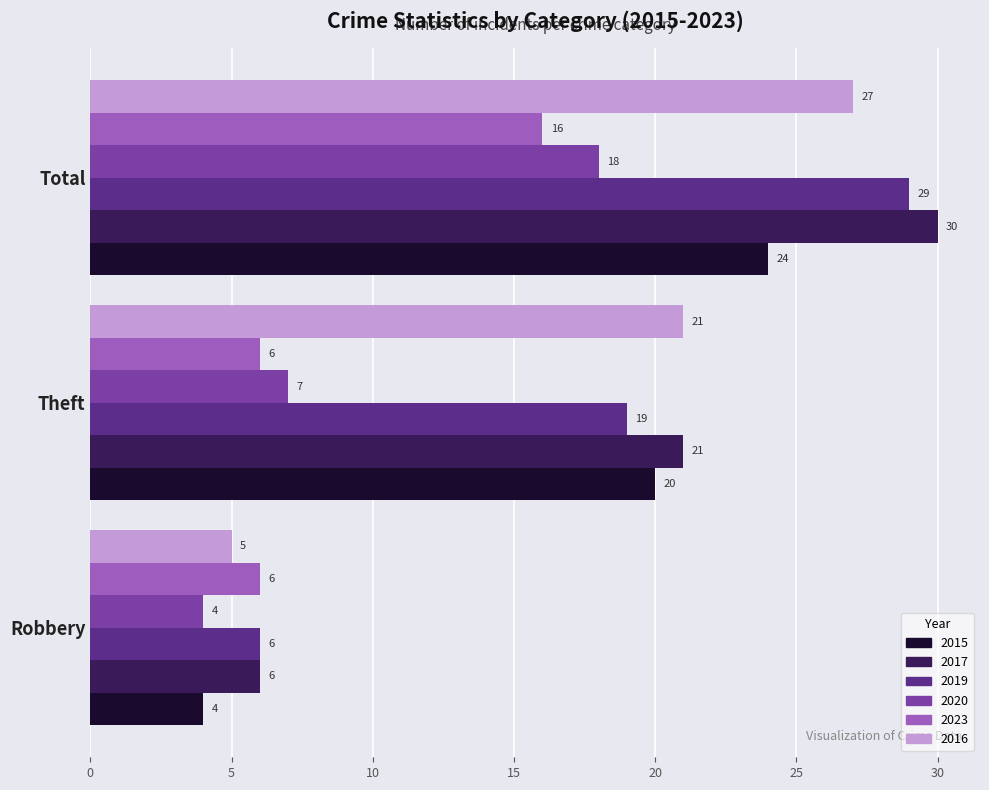

Which series changed the most between Theft and Total?

2020